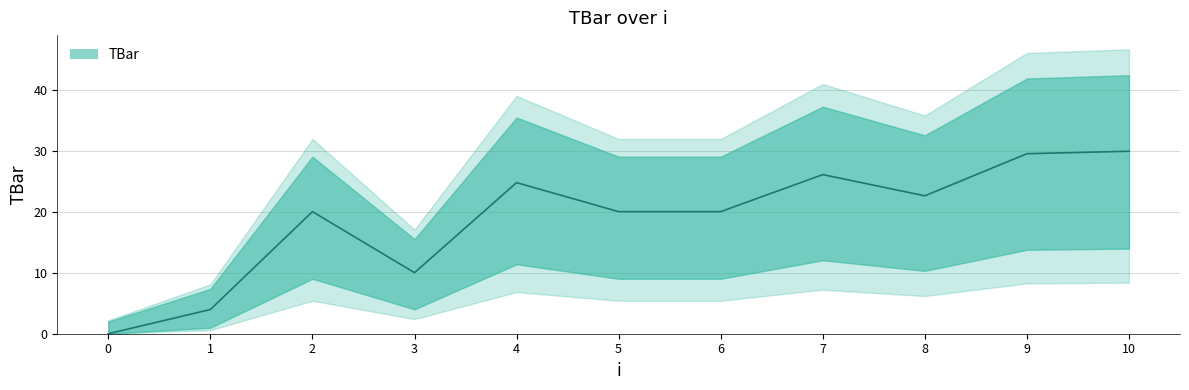

True or false: the data shows 20.0 at 2.

True